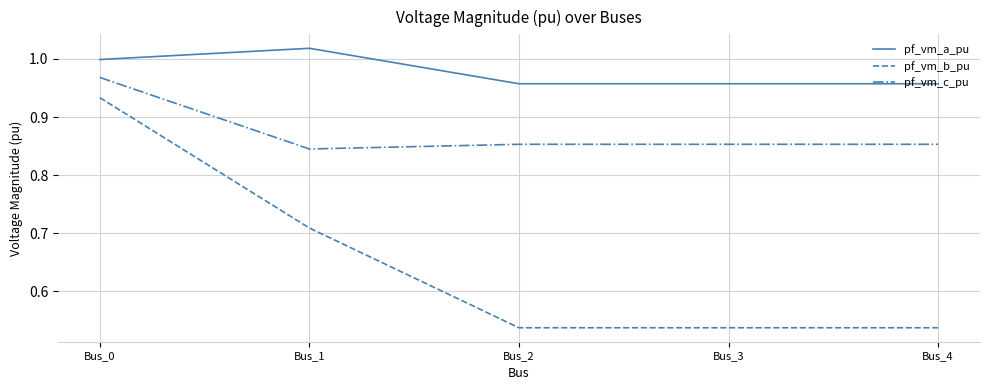

The value of pf_vm_c_pu at Bus_2 is 1.2. True or false?

False